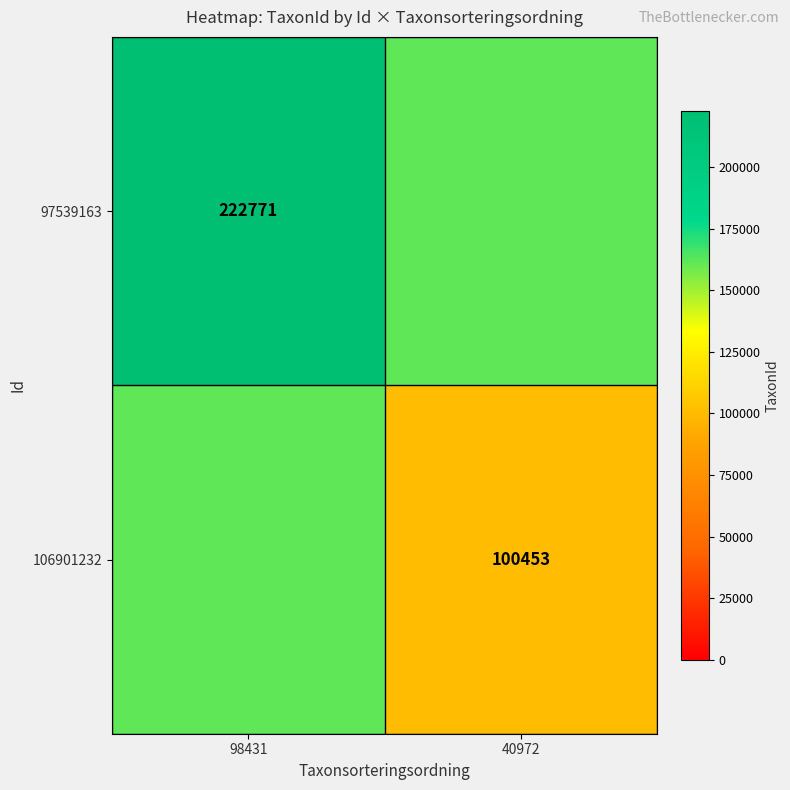

What is the total value across all series at 98431?

384383